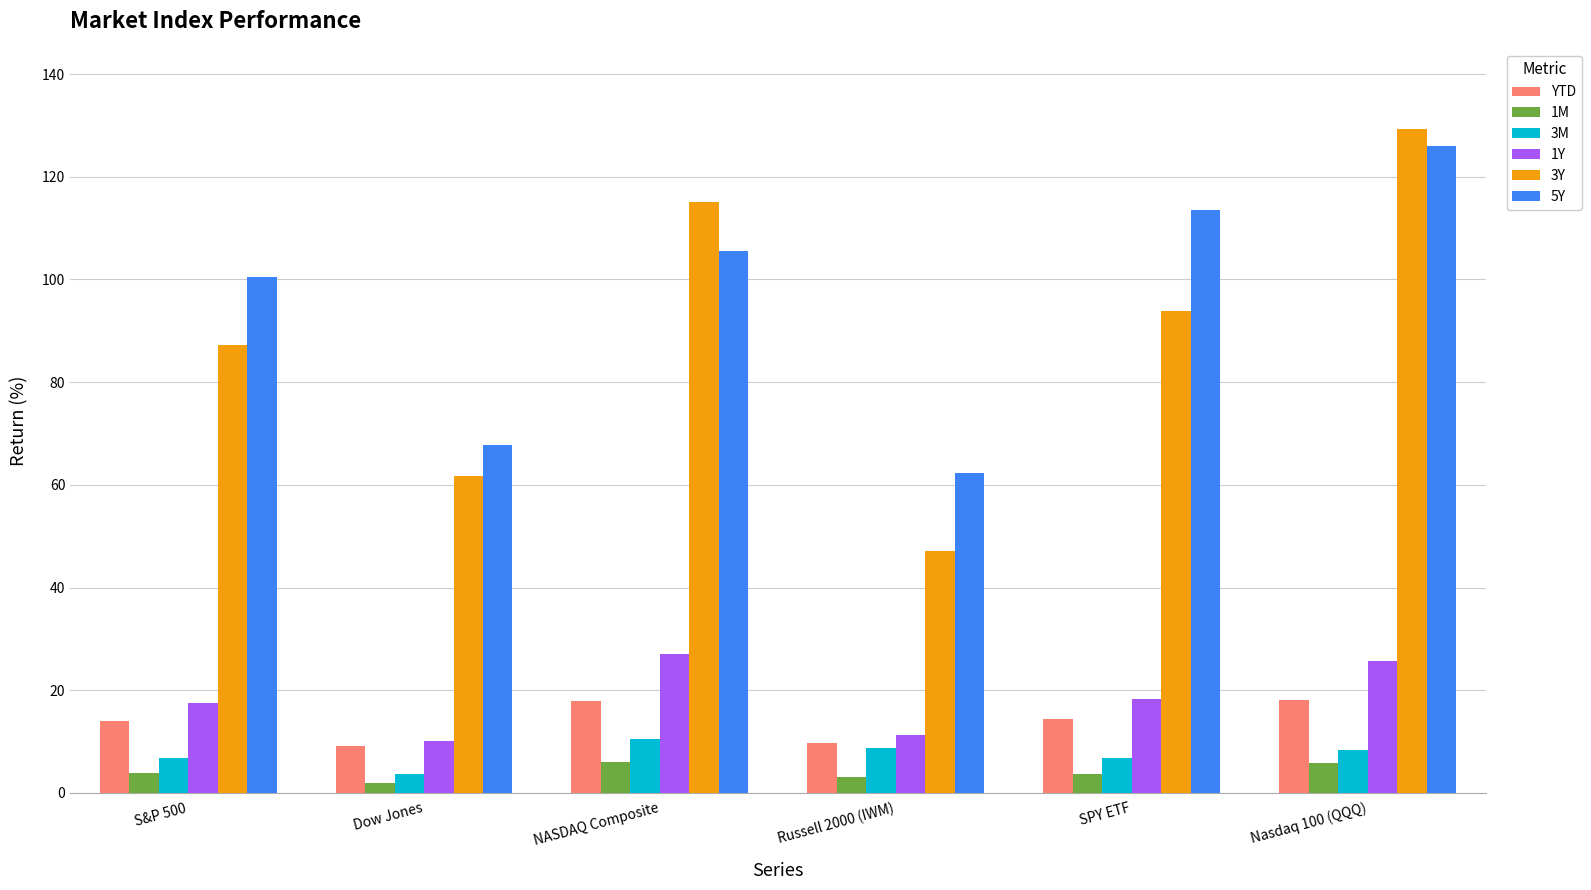

What are all the series names shown in the legend?

YTD, 1M, 3M, 1Y, 3Y, 5Y